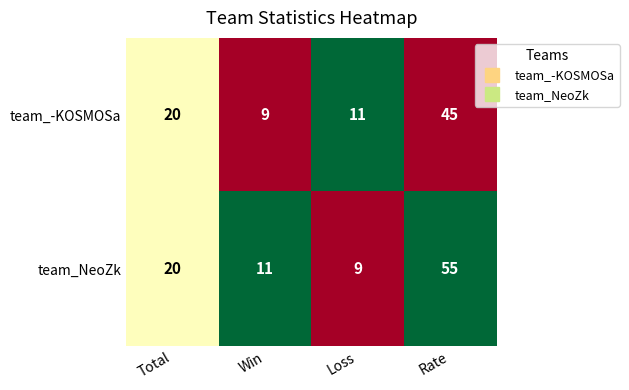

At which label does team_NeoZk reach its minimum?

Loss